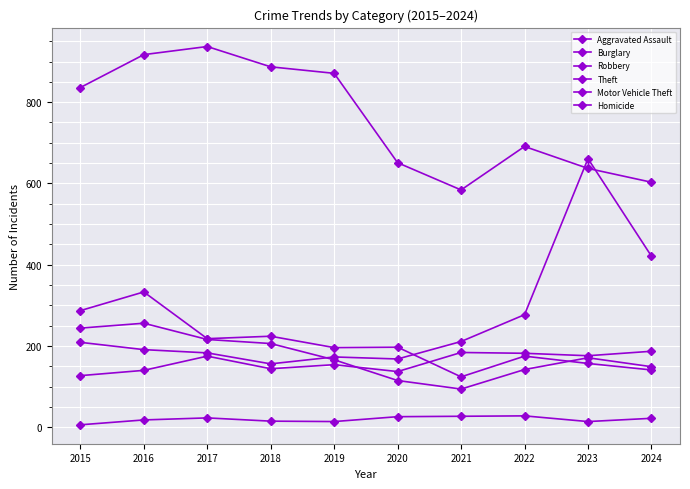

The value of Robbery at 2023 is 171. True or false?

True